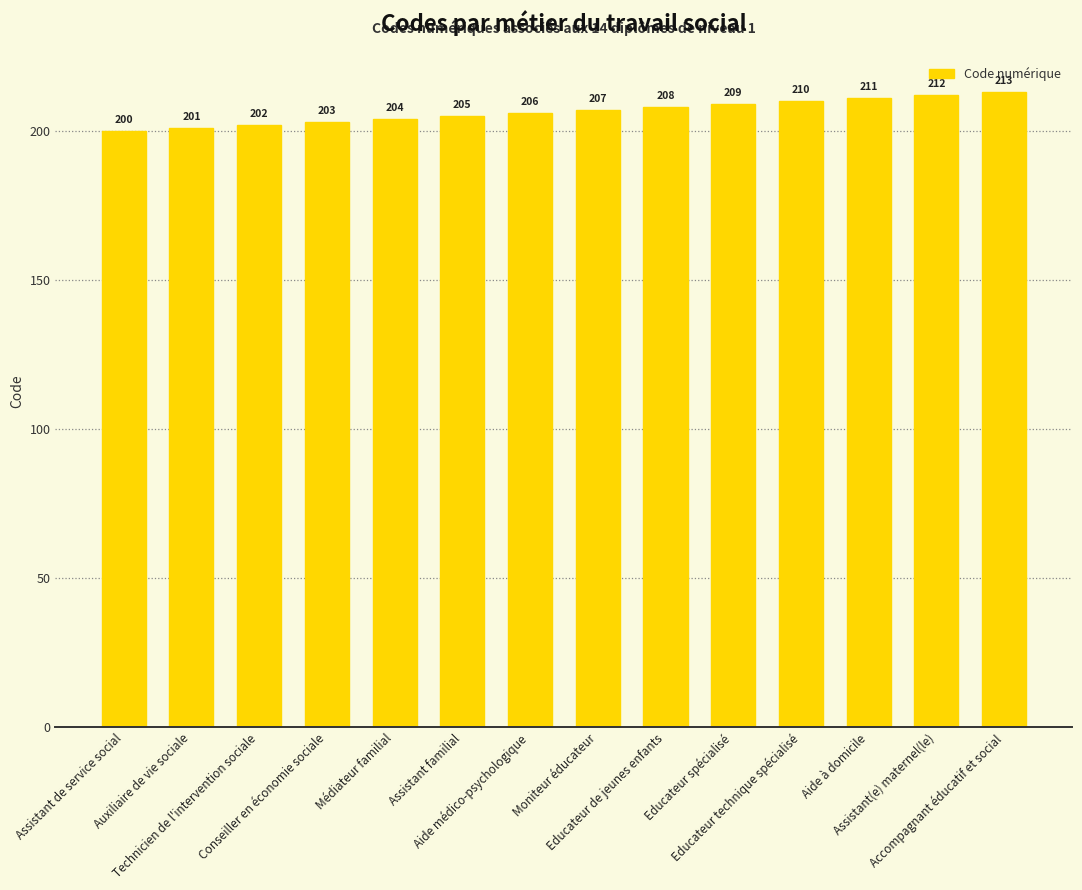

Reading right to left, transcribe all the data shown in this chart.

213	212	211	210	209	208	207	206	205	204	203	202	201	200